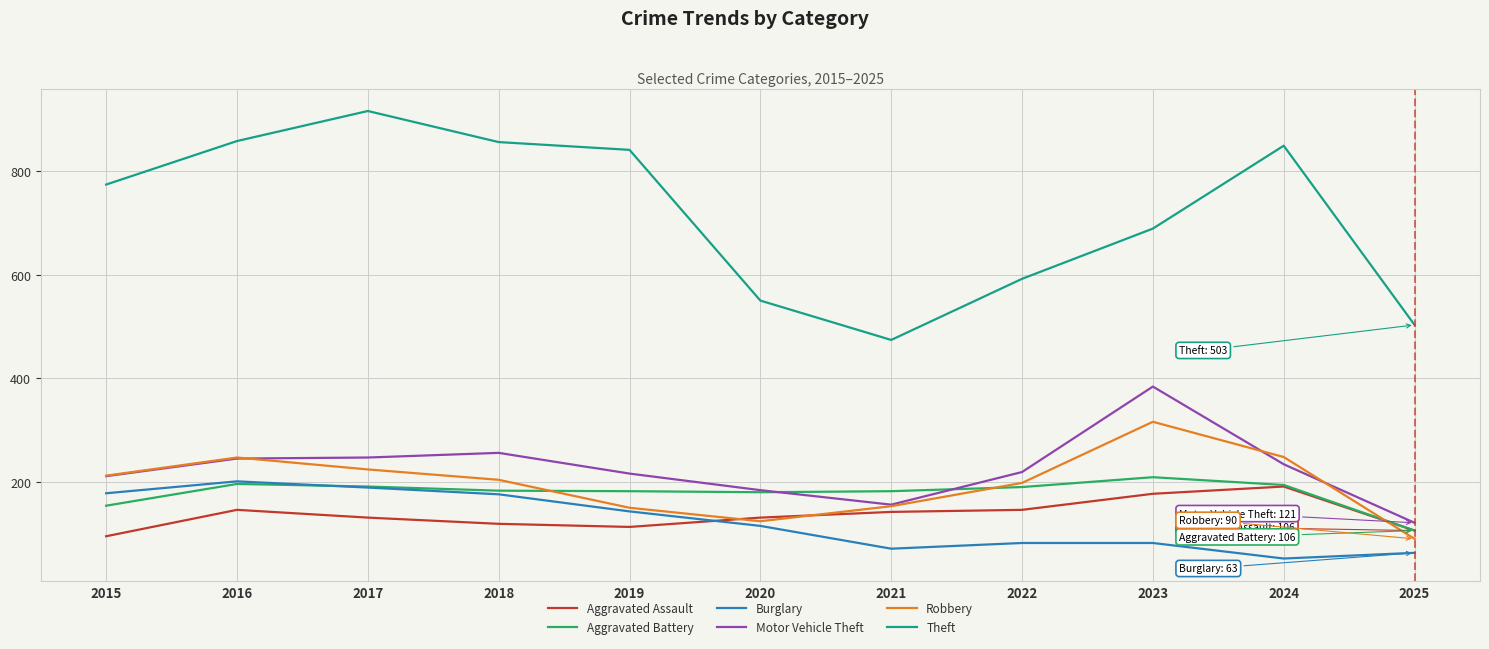

What are all the series names shown in the legend?

Aggravated Assault, Aggravated Battery, Burglary, Motor Vehicle Theft, Robbery, Theft